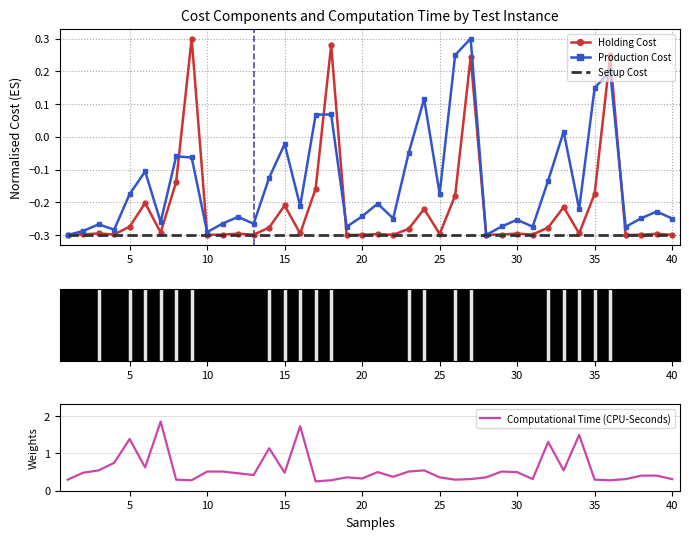

Which series has the largest total across all categories?

Computational Time (CPU-Seconds)